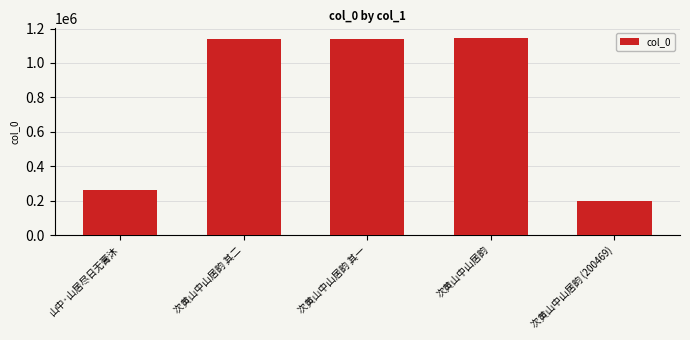

What is the difference between the values at 次黄山中山居韵 其一 and 次黄山中山居韵 其二?

1